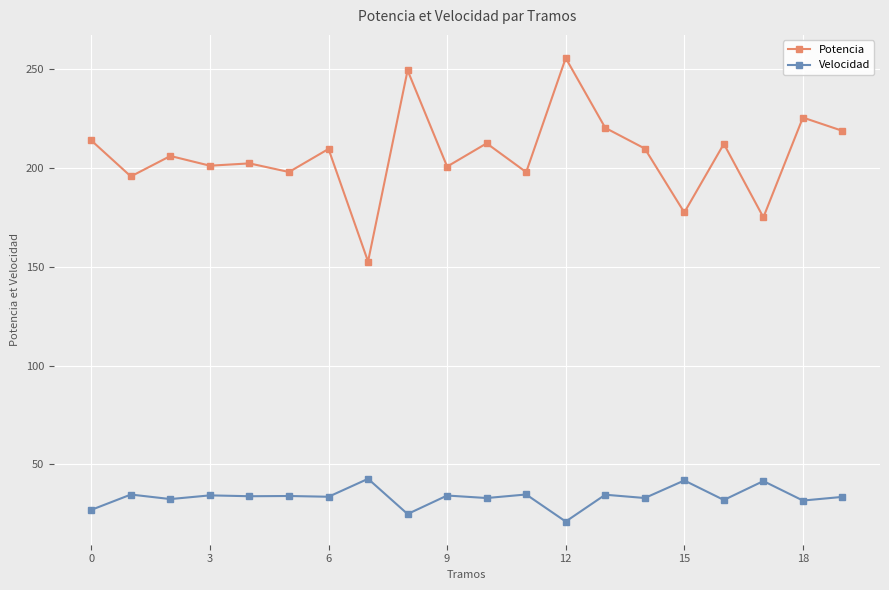

What are all the series names shown in the legend?

Potencia, Velocidad